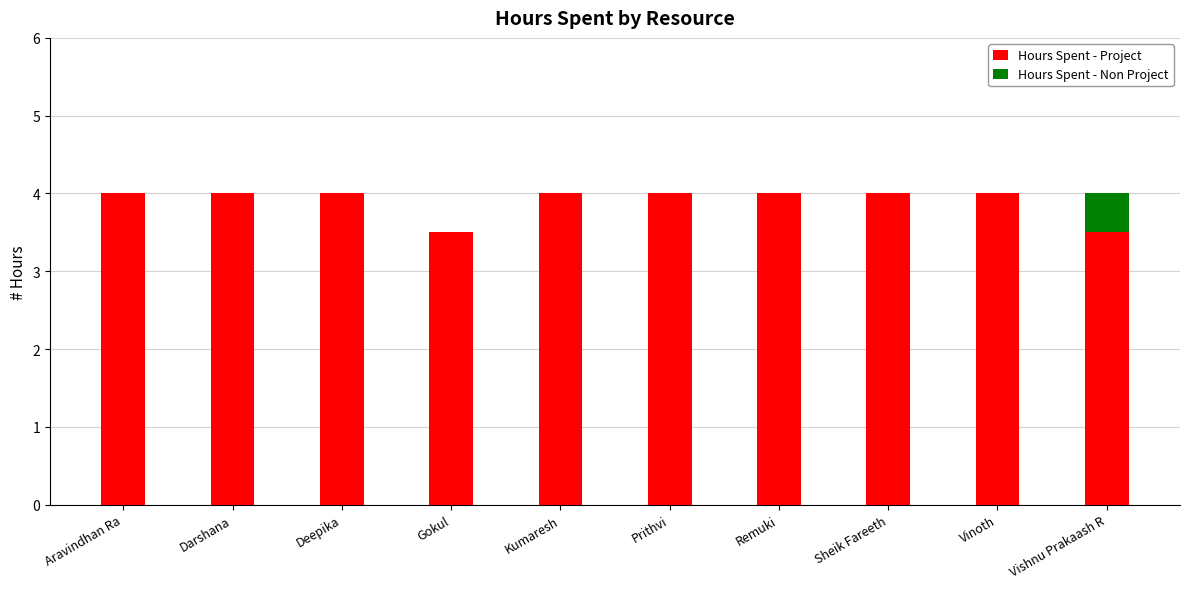

Is it true that Hours Spent - Project equals 4.0 at Aravindhan Ra?

True